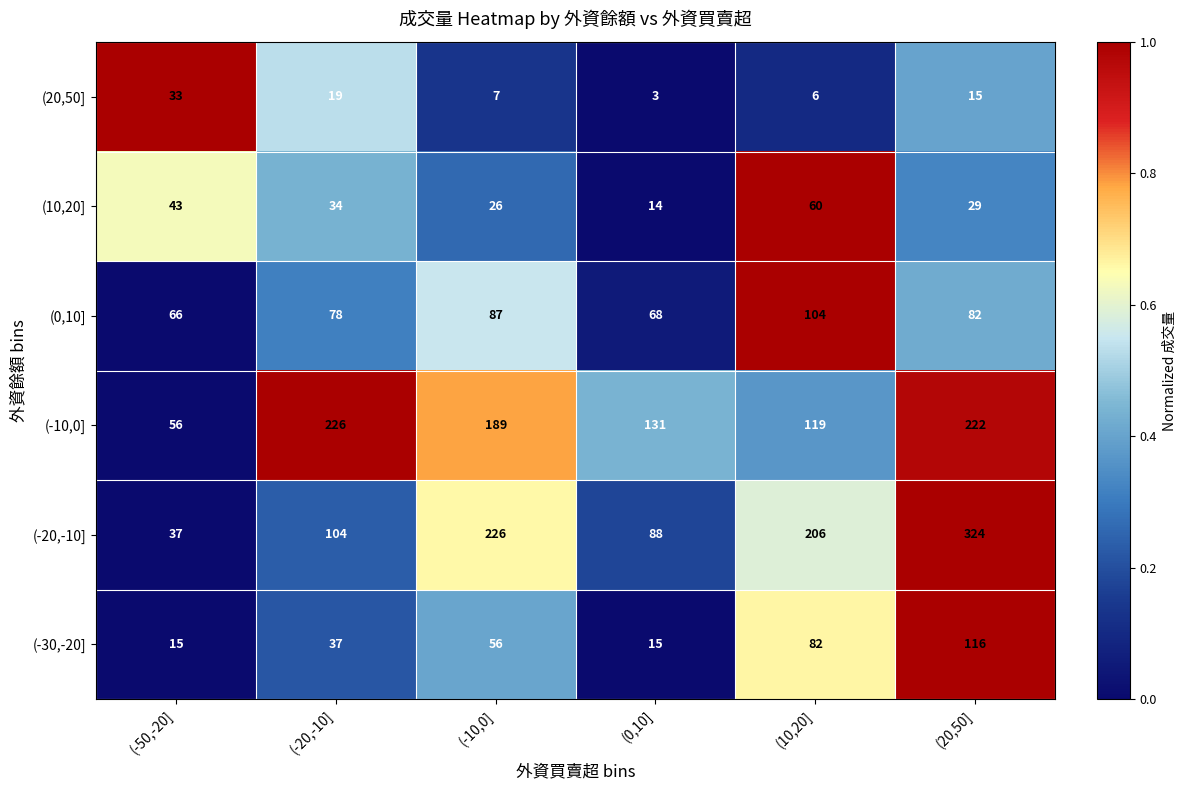

The value of (0,10] at (-20,-10] is 78. True or false?

True